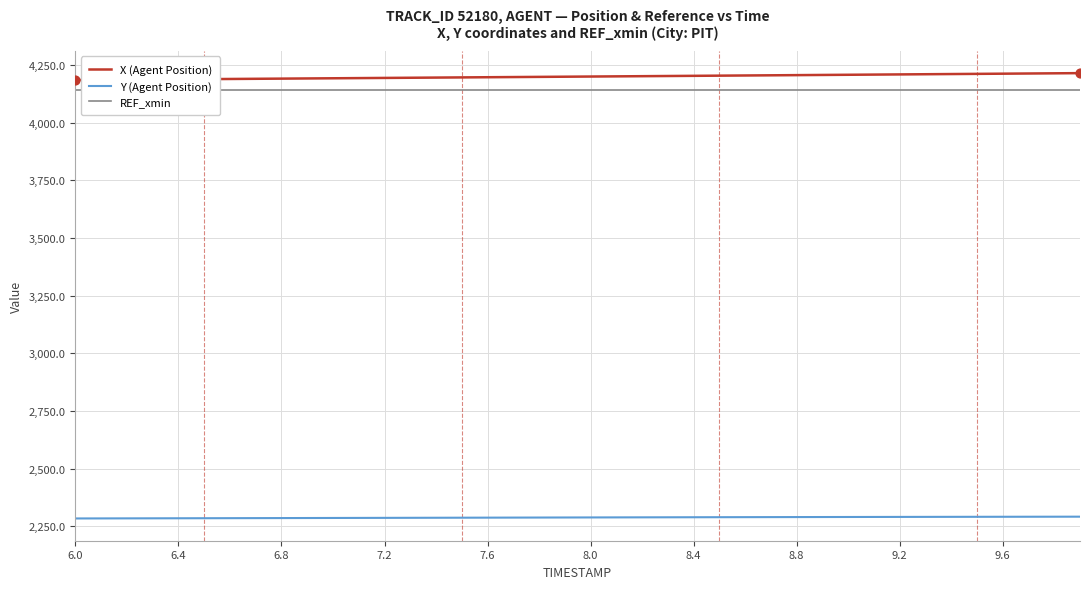

True or false: X (Agent Position) and Y (Agent Position) intersect in this chart.

False